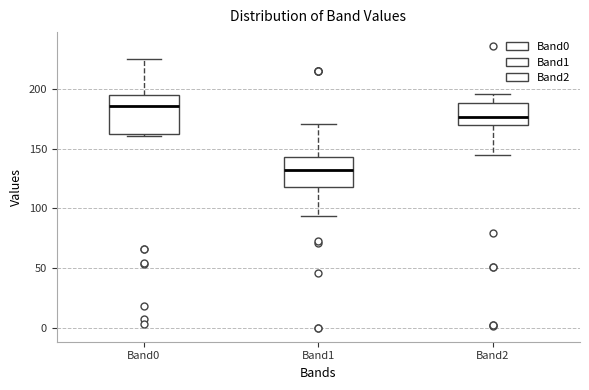

Which box has the lowest median line?

Band1